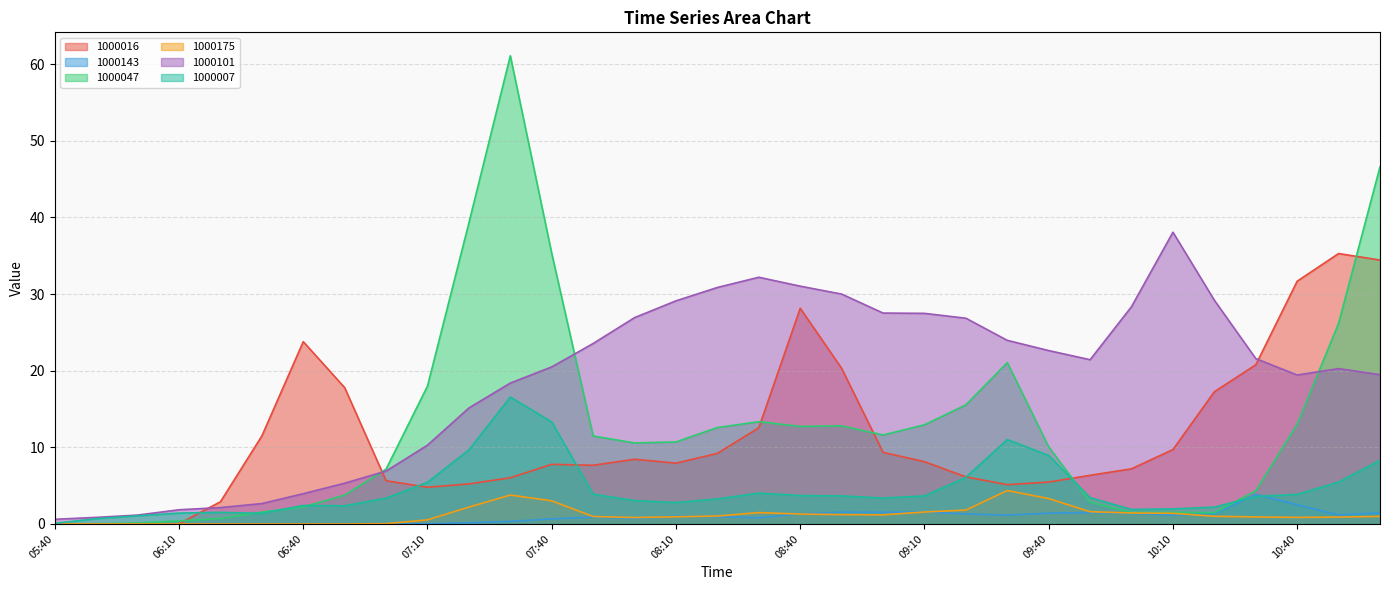

What is the label of the 31st point from the right?

06:00